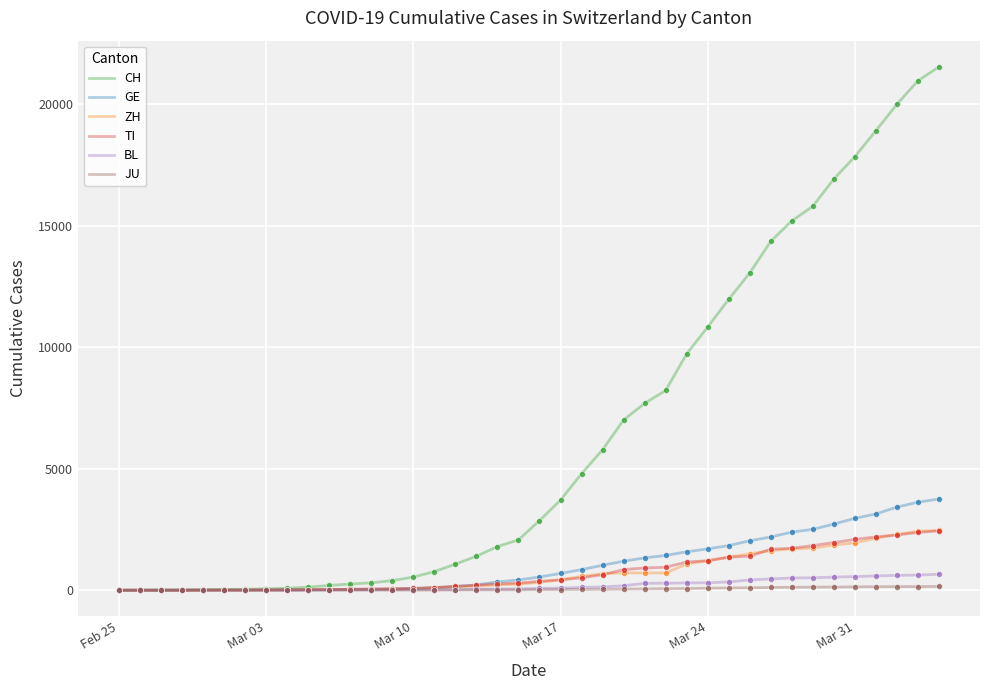

What are all the series names shown in the legend?

CH, GE, ZH, TI, BL, JU